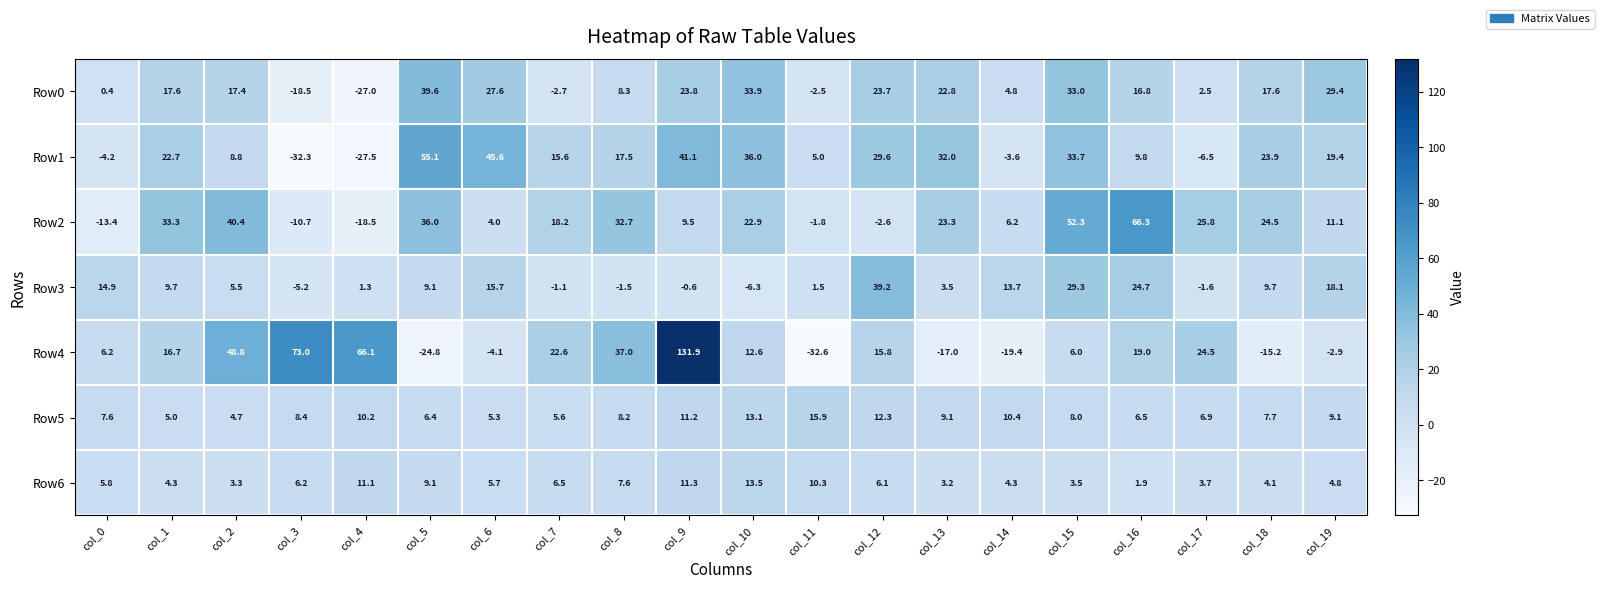

What is the sum of all Row4 values?

364.2